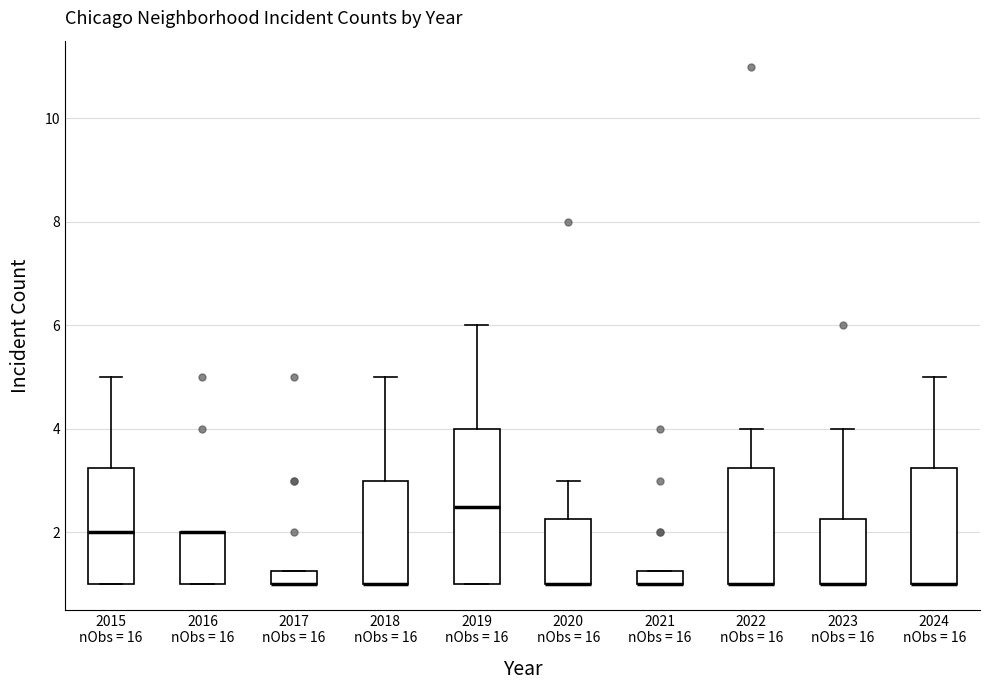

Comparing the boxes themselves (not the whiskers), which one is the tallest?

2019 nObs = 16